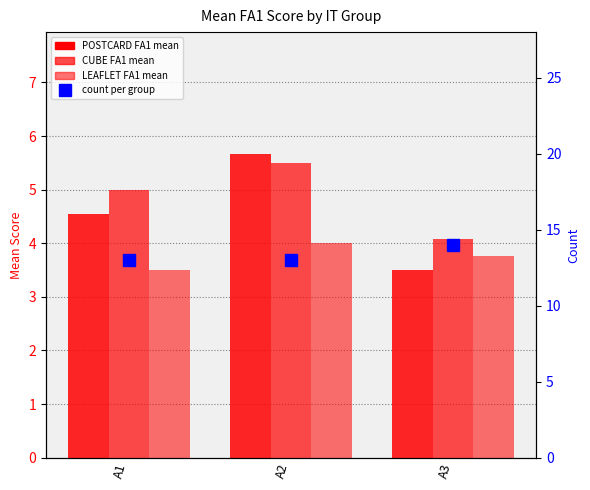

Which series has the largest range (max minus min)?

POSTCARDFA1_mean